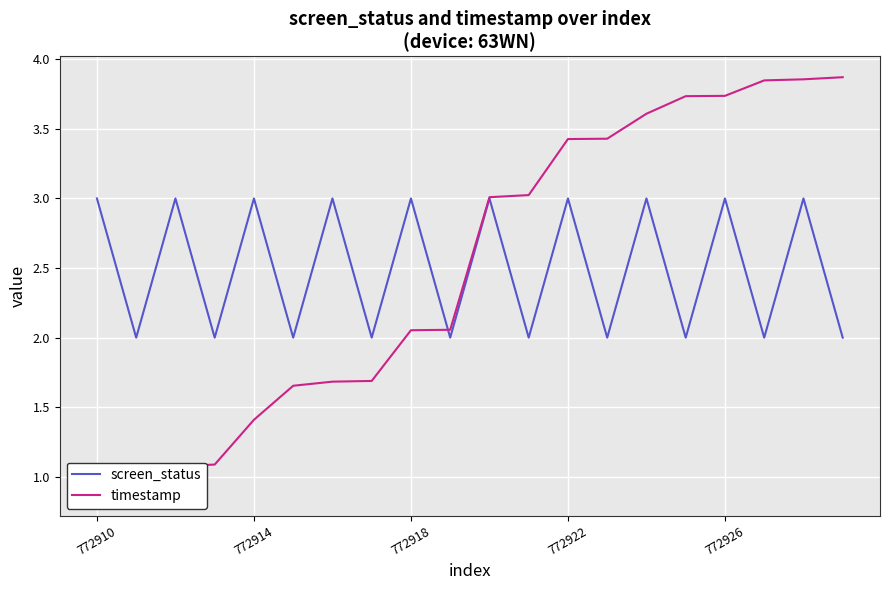

True or false: timestamp and screen_status intersect in this chart.

True